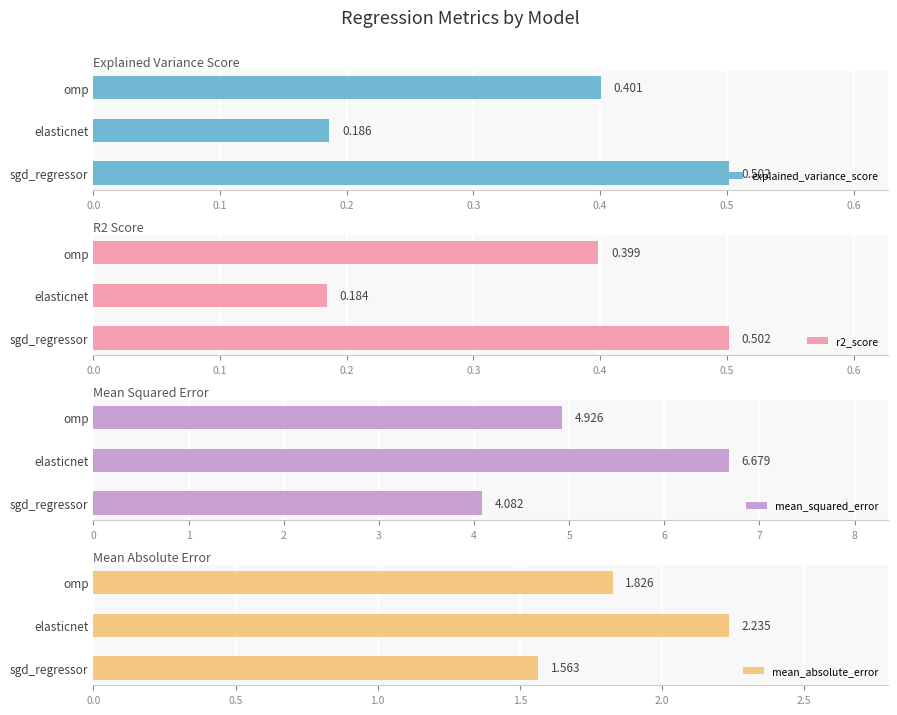

Rank the categories by explained_variance_score value from highest to lowest.

sgd_regressor, omp, elasticnet